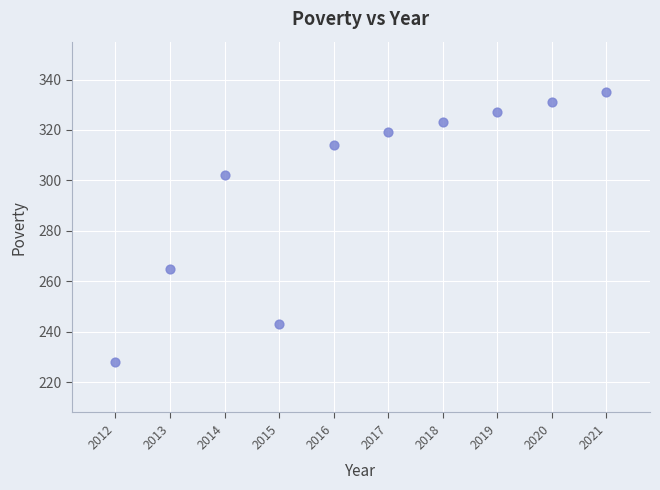

What Y value in the scatter plot is closest to 281?

265